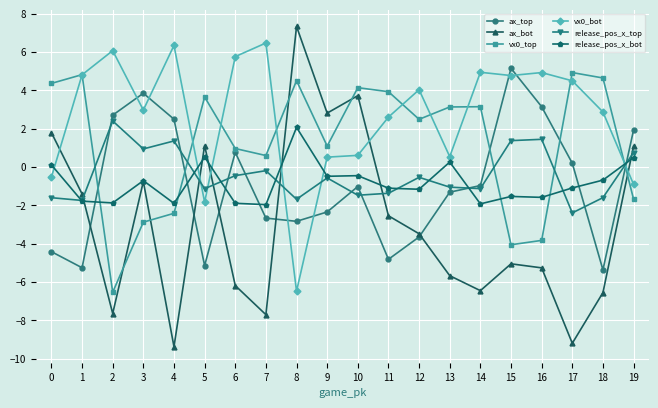

Which series has the widest spread of values?

ax_bot